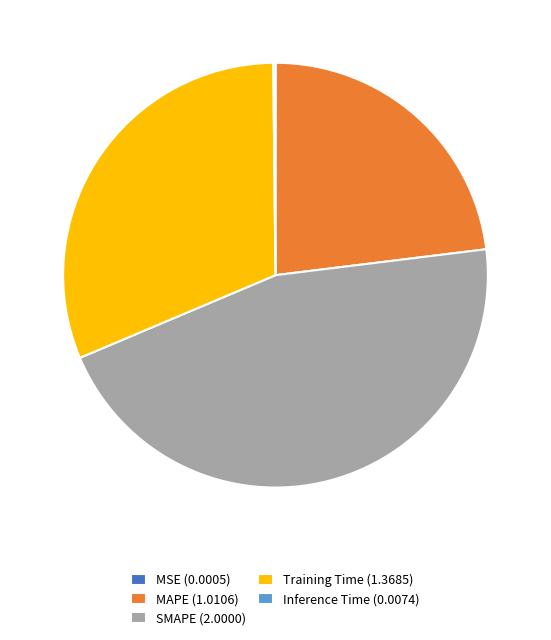

Is there any slice that represents more than half of the pie?

No